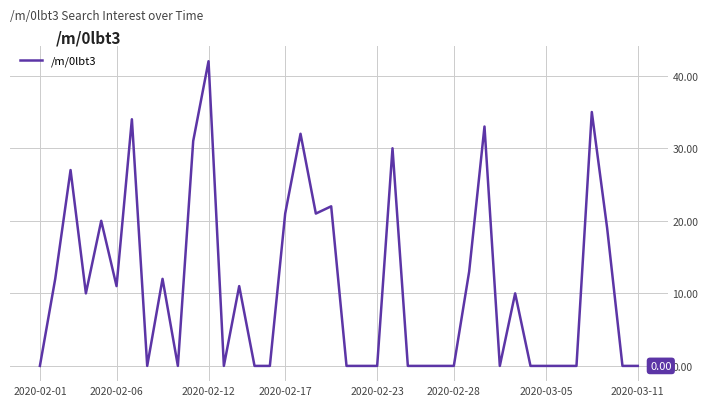

What is the difference between the maximum and minimum values?

42